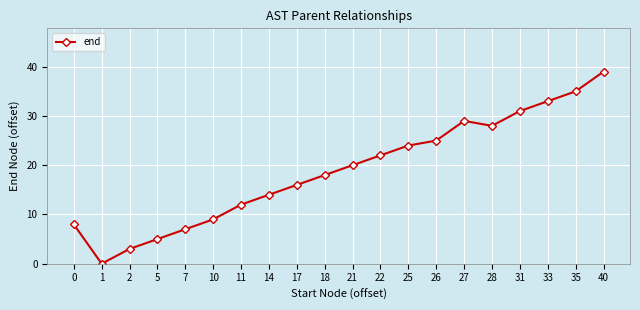

Rank the categories by value from highest to lowest.

40, 35, 33, 31, 27, 28, 26, 25, 22, 21, 18, 17, 14, 11, 10, 0, 7, 5, 2, 1